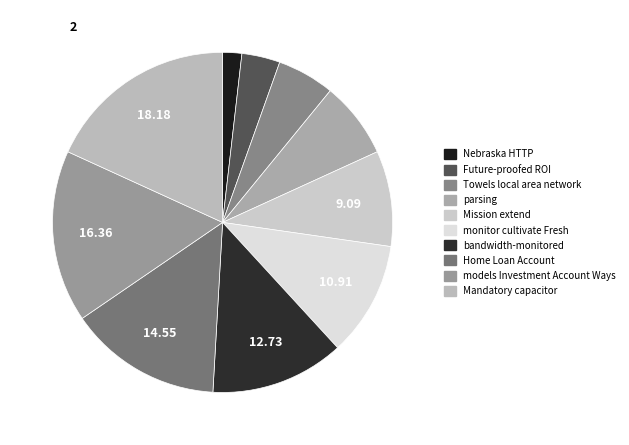

To the nearest percent, what portion does Towels local area network represent?

5%